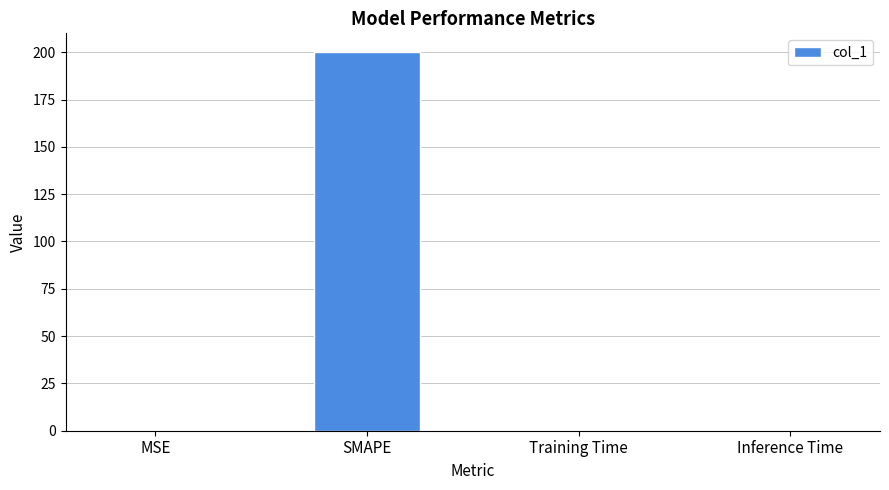

What is the change in value from MSE to Inference Time?

-0.1